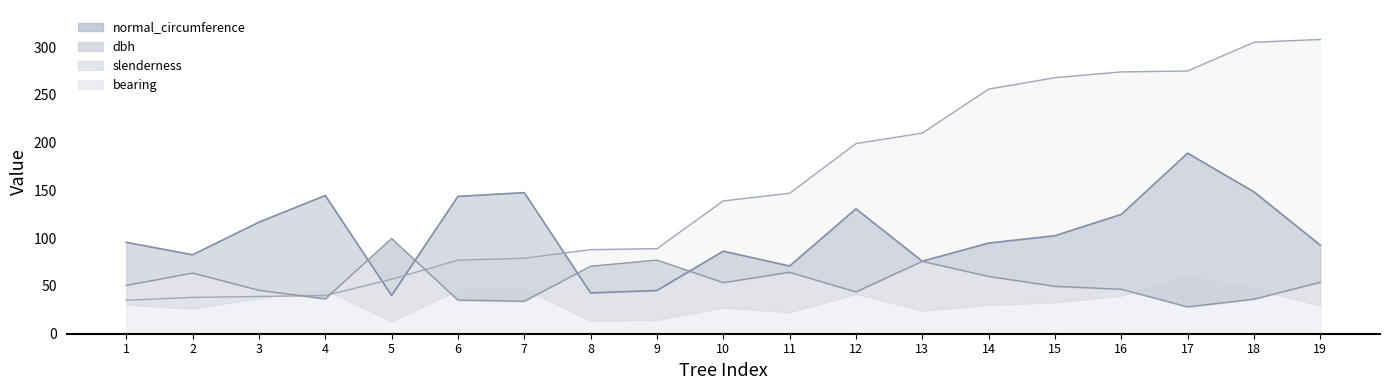

Reading left to right, list all the values displayed in this chart.

bearing: 35.0	38.0	39.0	40.0	57.0	77.0	79.0	88.0	89.0	139.0	147.0	199.0	210.0	256.0	268.0	274.0	275.0	305.0	308.0
dbh: 95.7	82.6	116.7	144.7	40.1	143.7	147.7	42.7	45.2	86.4	70.8	130.7	75.9	94.9	102.6	124.9	189.0	148.4	92.7
slenderness: 50.6	63.5	45.5	36.5	99.6	35.2	34.0	70.6	77.1	53.5	64.3	43.8	75.8	59.9	49.6	46.5	28.1	36.2	53.9